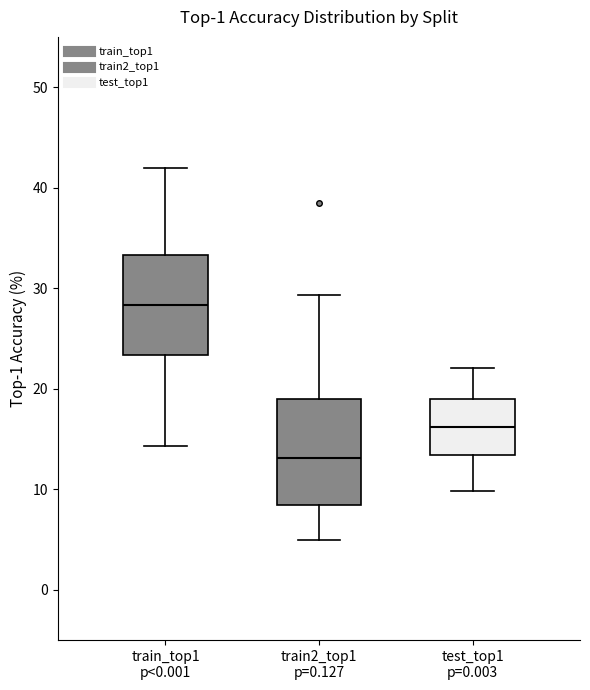

Where is the upper edge of the box for train_top1 p<0.001 on the y-axis? The values are not printed on the chart, so give them approximately, as read against the axis.

33